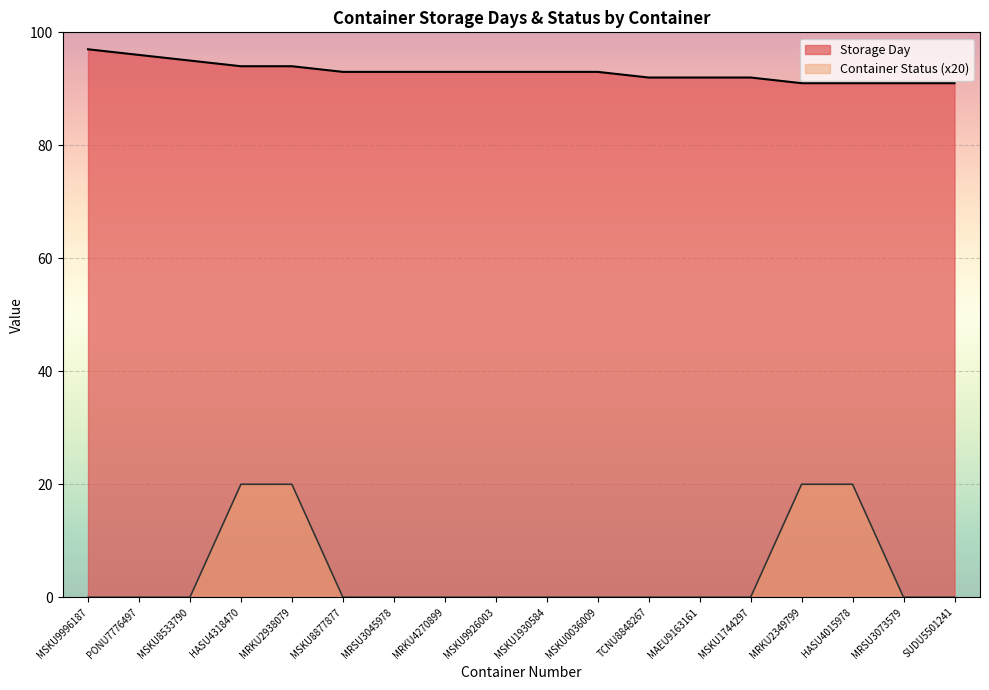

How many data points does each series have?

18